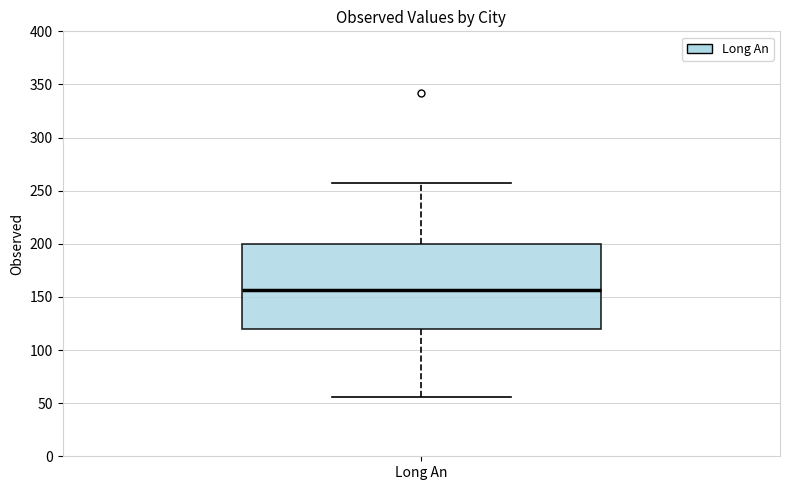

Transcribe this box plot: give where the median line is, the range the box spans, and where the two whiskers end, as read against the y-axis. The values are not printed on the chart, so give them approximately, as read against the axis.

median 155, box 120 to 200, whiskers 55 to 260